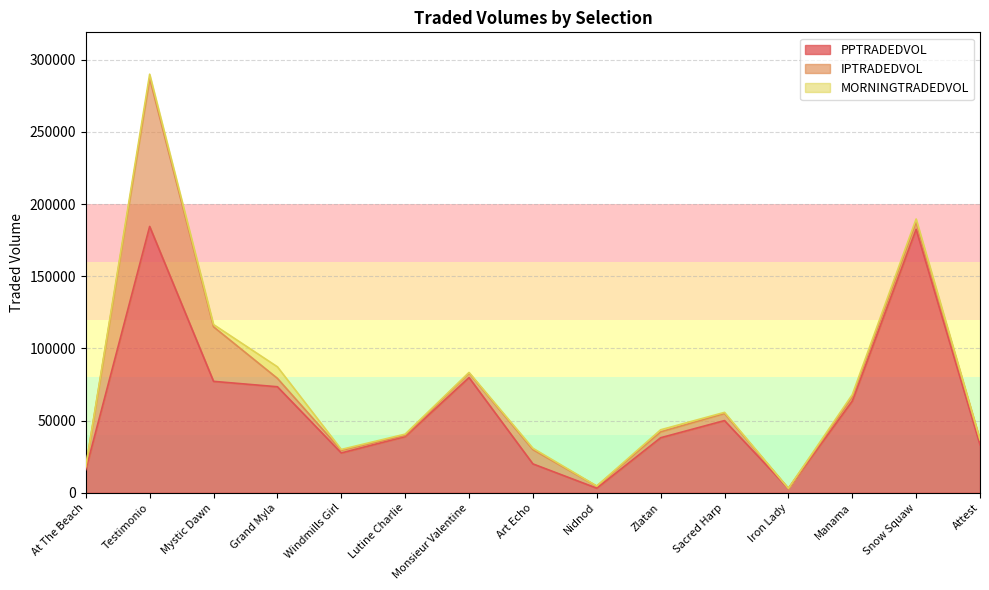

Which series has the widest spread of values?

PPTRADEDVOL